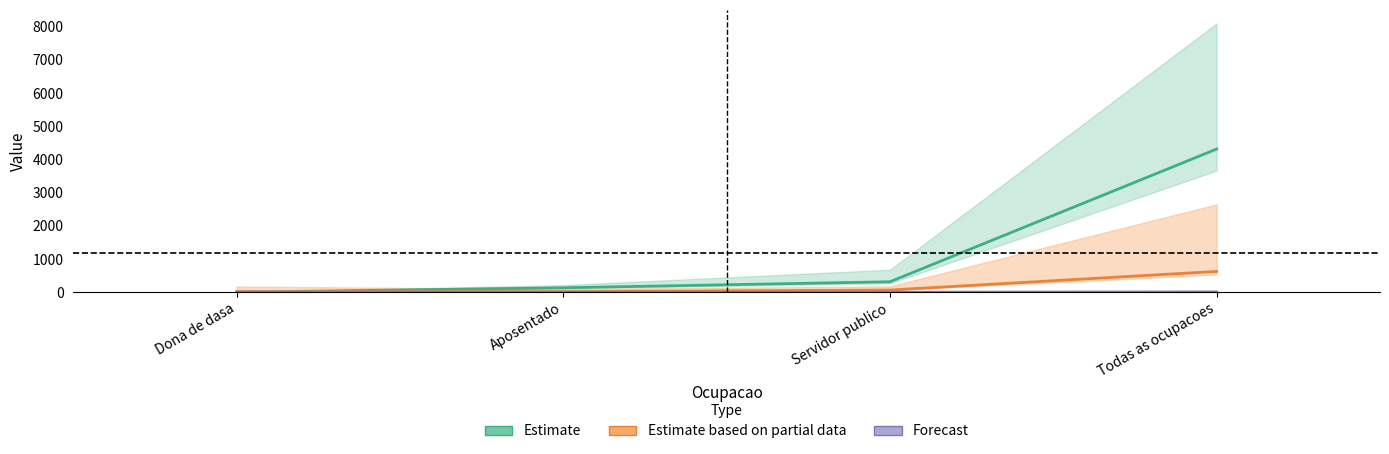

Is it true that Estimate based on partial data equals 24.9 at Dona de dasa?

False